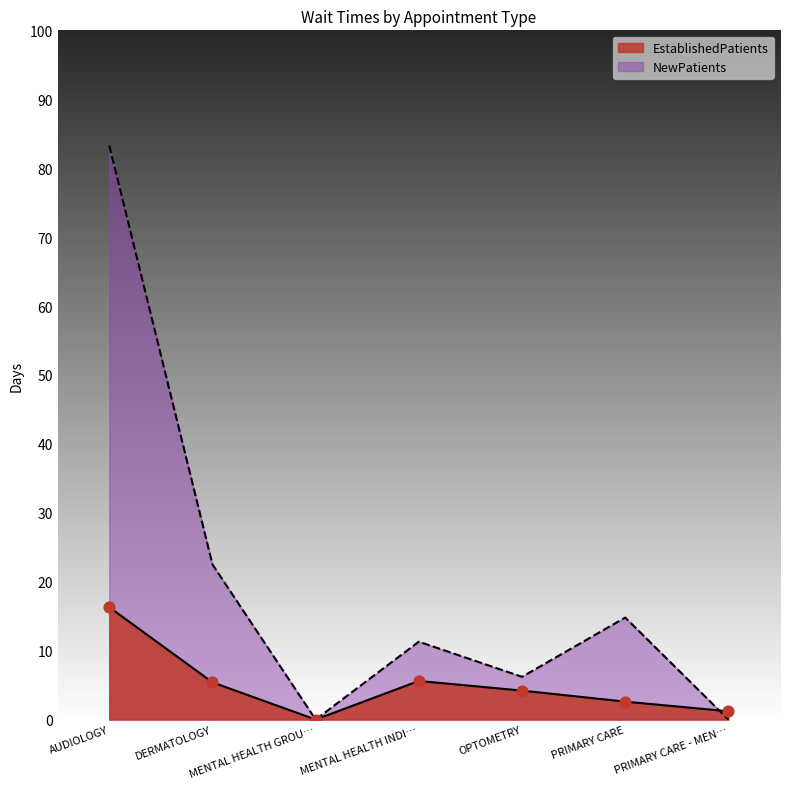

Which series has the widest spread of Y values?

NewPatients